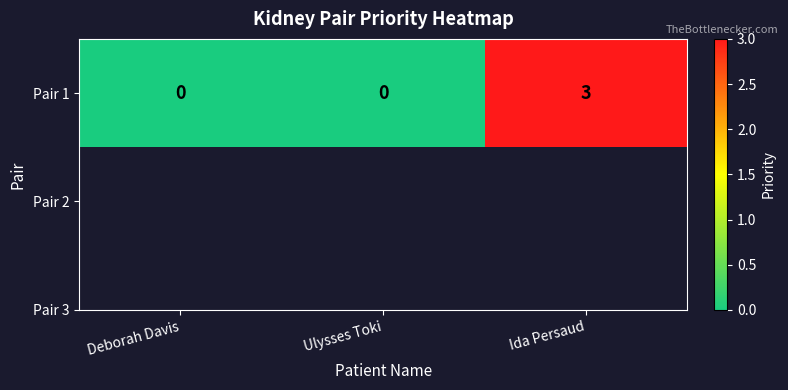

What is the difference between the maximum and second lowest values?

3